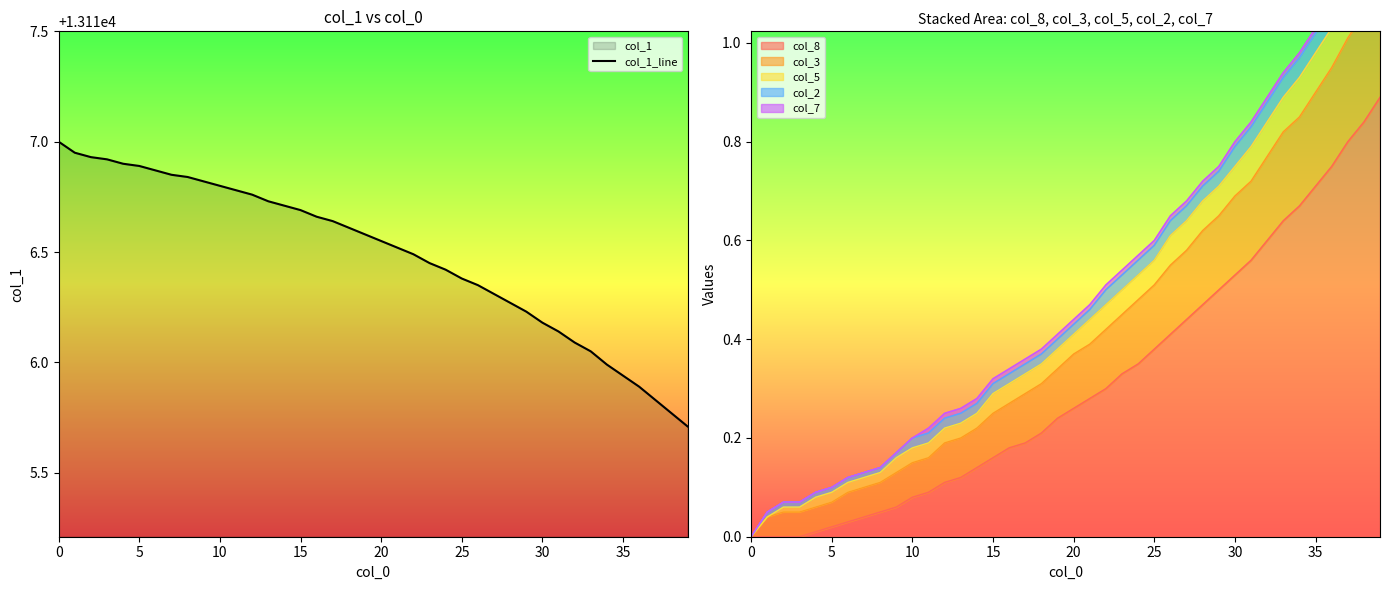

What is the maximum value shown in the chart?

13117.0